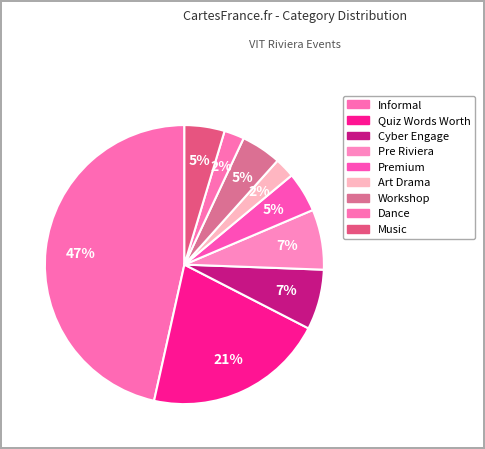

How many segments does this pie chart have?

9